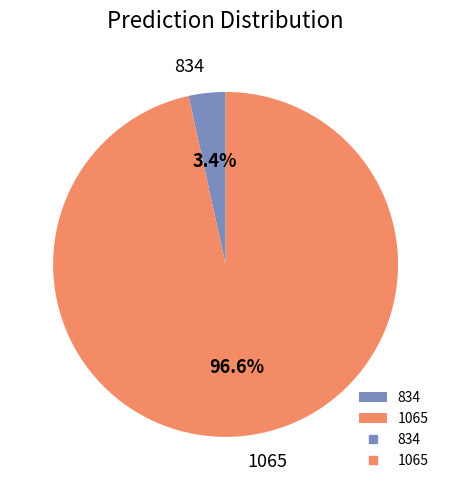

Which category has the biggest portion of the pie?

1065